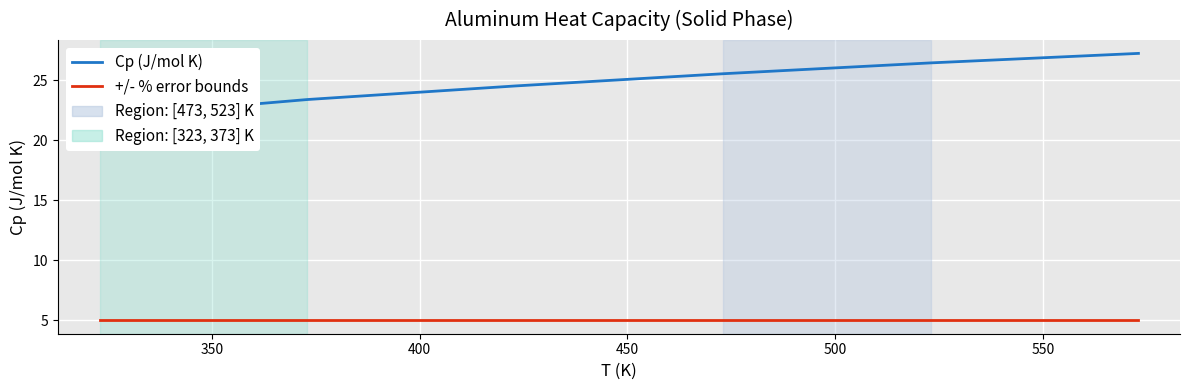

What is the difference between the maximum and minimum values in the Cp (J/mol K) series?

5.3